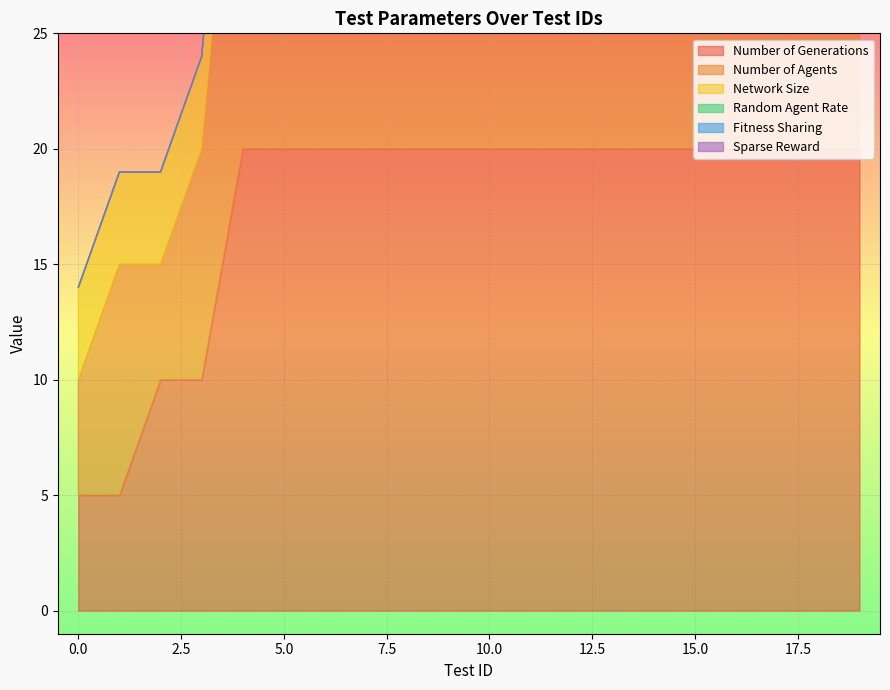

True or false: Network Size and Sparse Reward intersect in this chart.

False